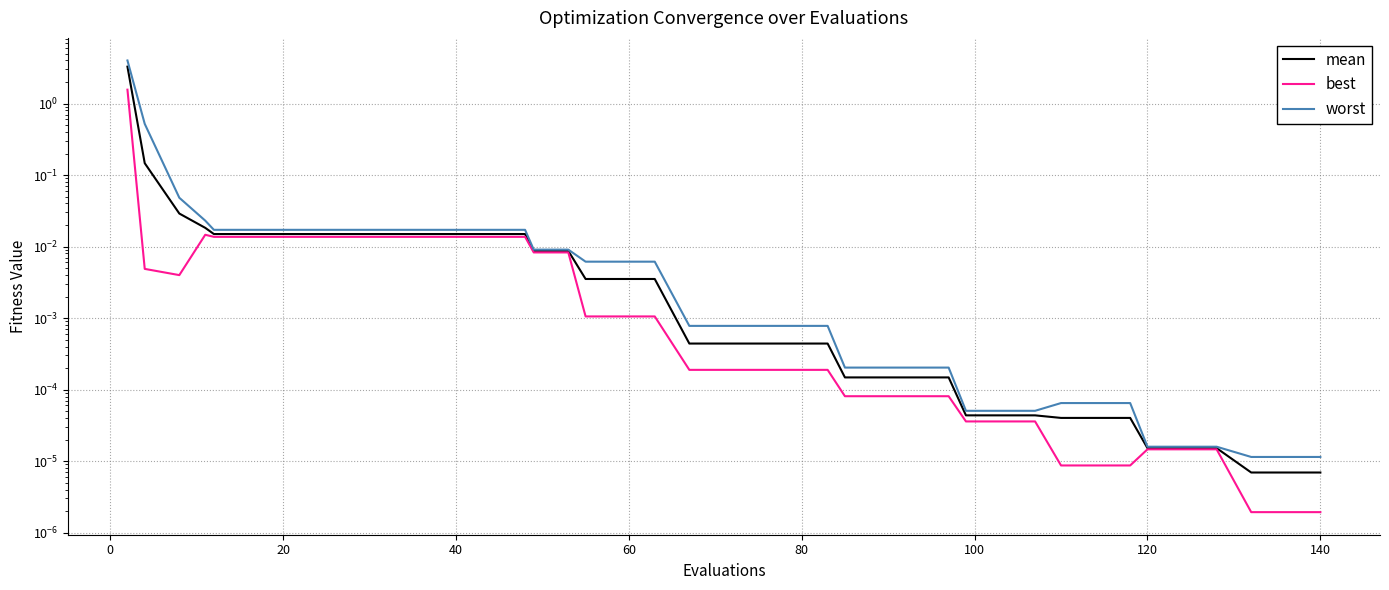

Rank the series by their average value, from highest to lowest.

worst, mean, best